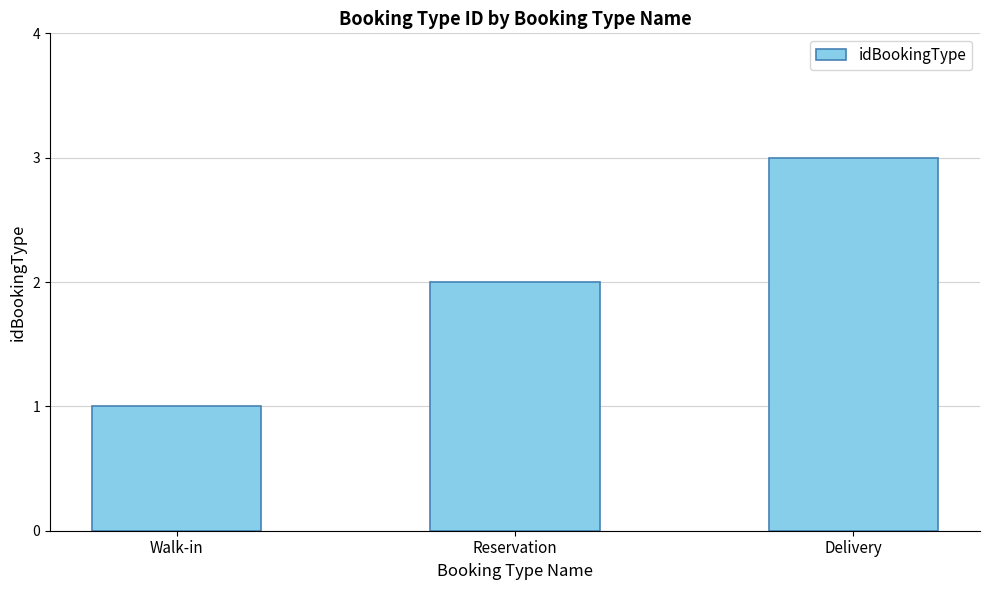

How many data points does each series have?

3